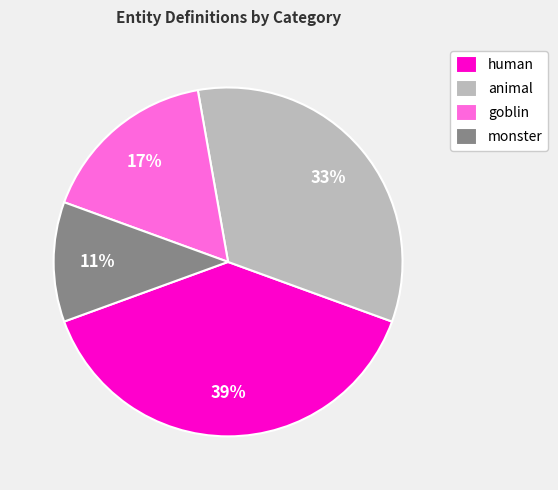

What percentage is the goblin slice, to the nearest percent?

17%